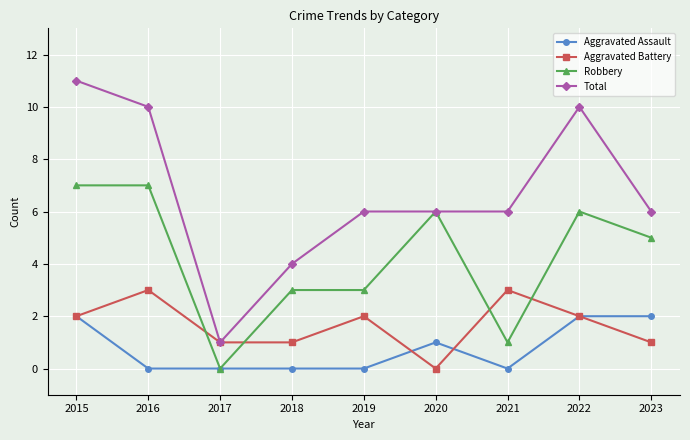

What is the value of the Robbery point at the 9th from the left?

5